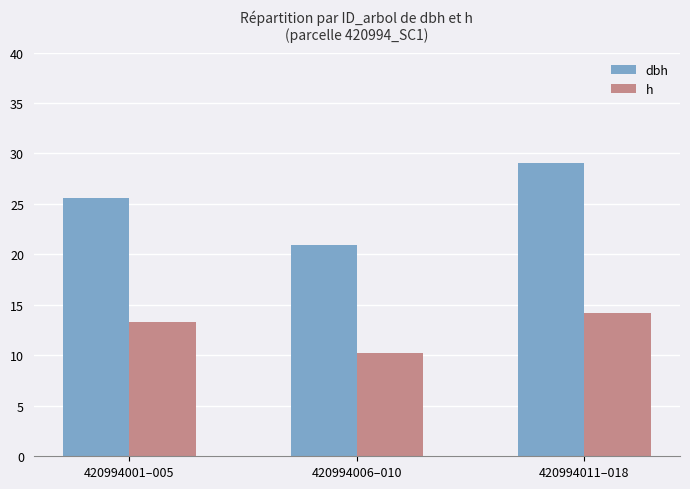

At which label does dbh reach its minimum?

420994006–010